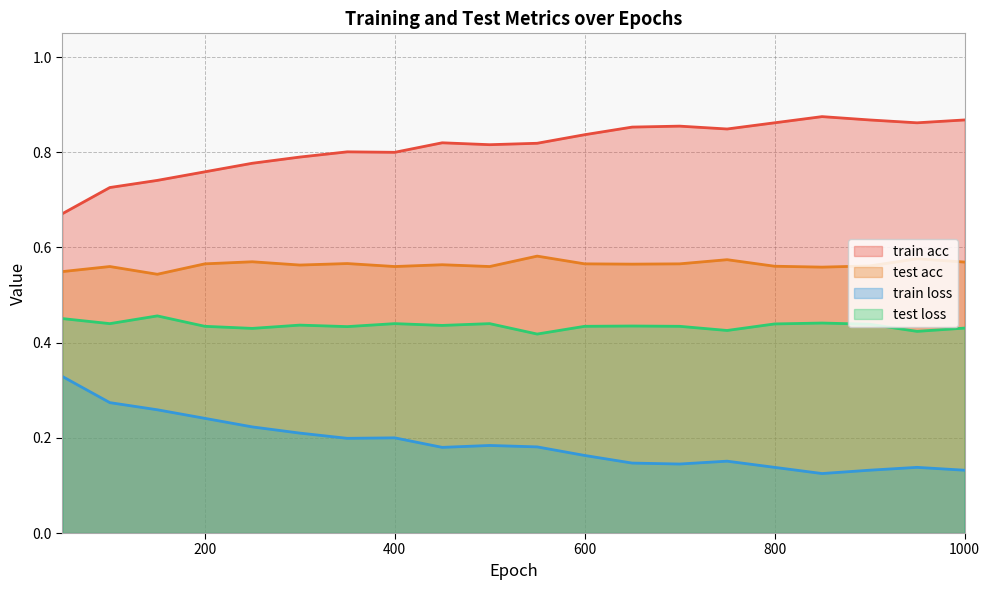

What is the minimum value for train loss?

0.1